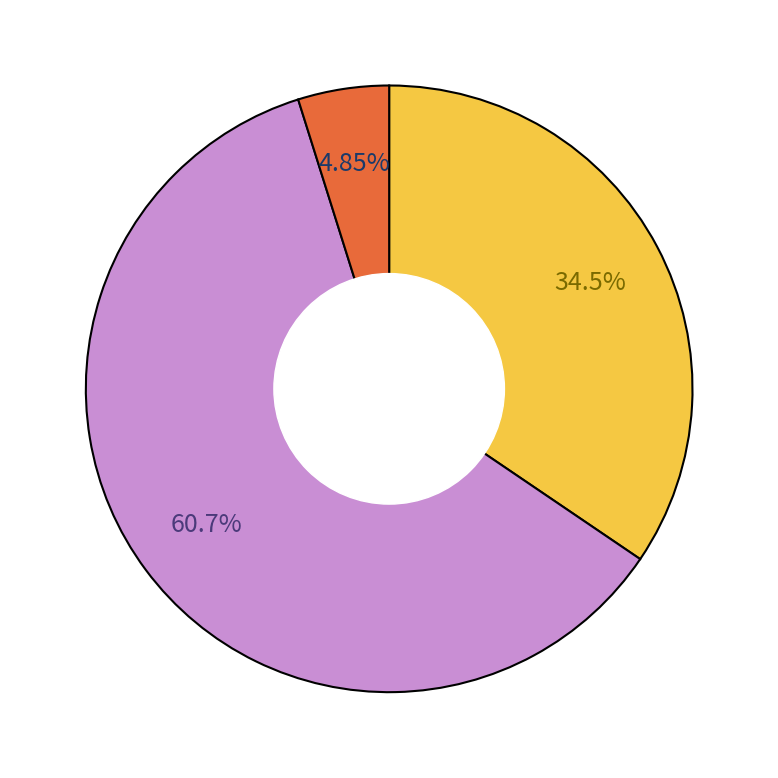

Is there any slice that represents more than half of the pie?

Yes